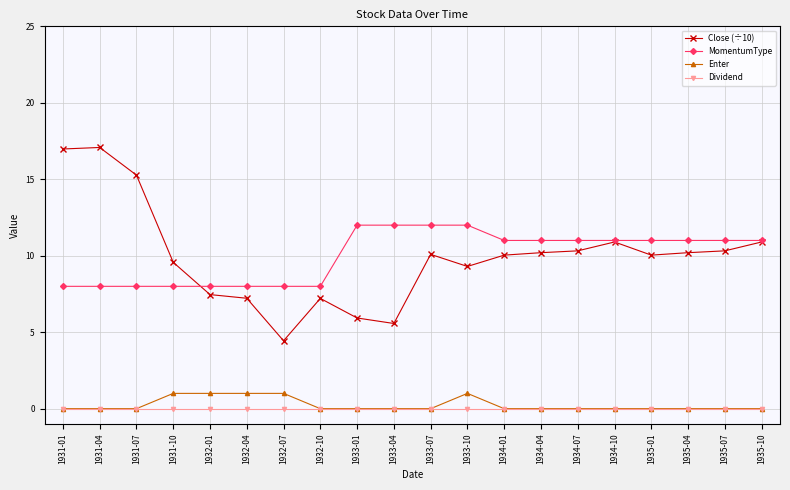

What is the label of the 11th point from the left?

1933-07